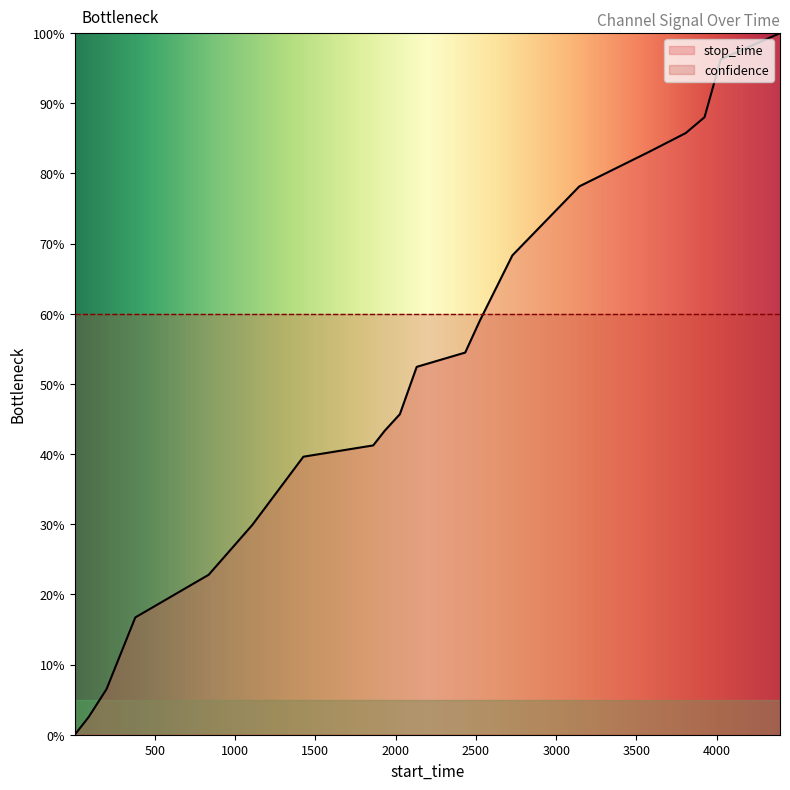

What is the highest value of the stop_time series?

100.0